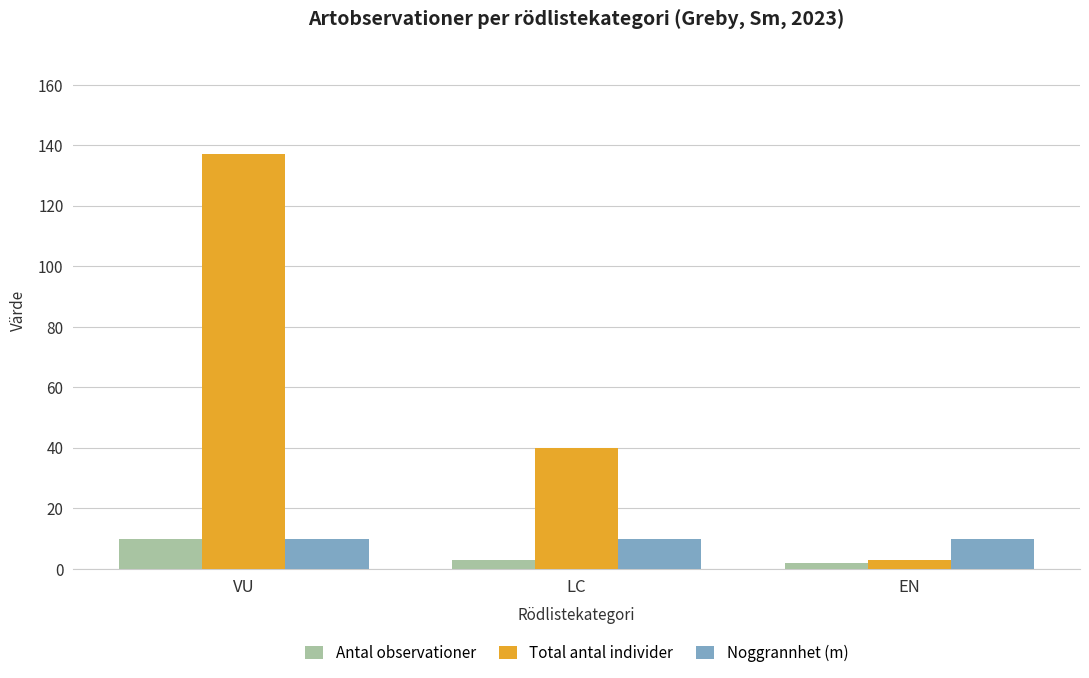

Reading left to right, list all the values displayed in this chart.

Antal observationer: 10	3	2
Total antal individer: 137	40	3
Noggrannhet (m): 10	10	10